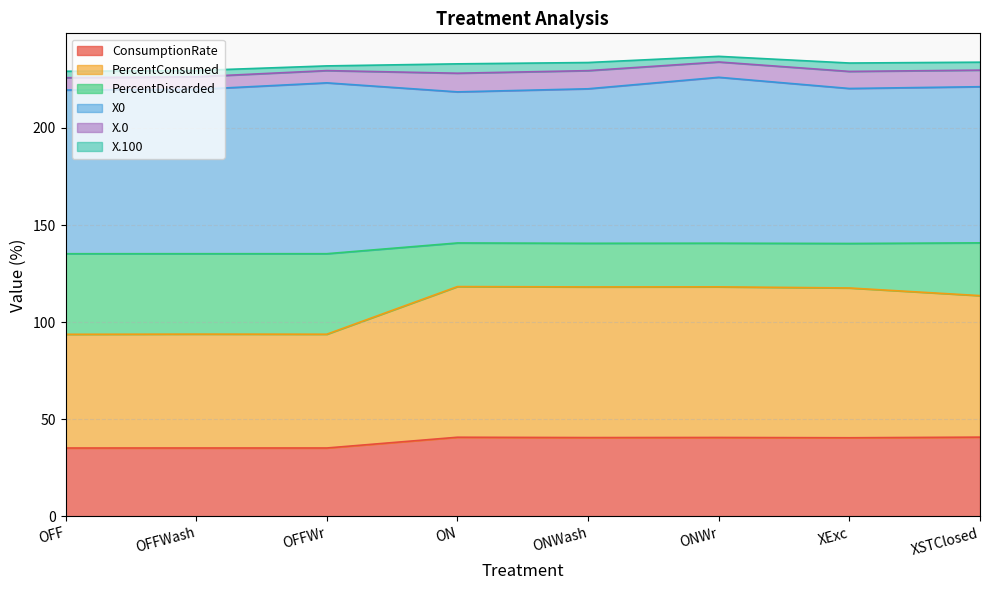

Which series has the widest spread of values?

PercentConsumed